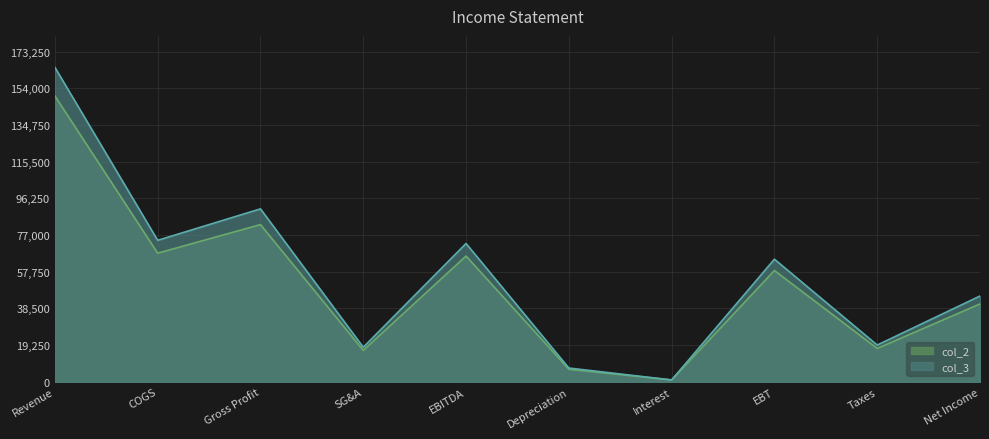

Which has a higher value, Net Income or Gross Profit?

Gross Profit